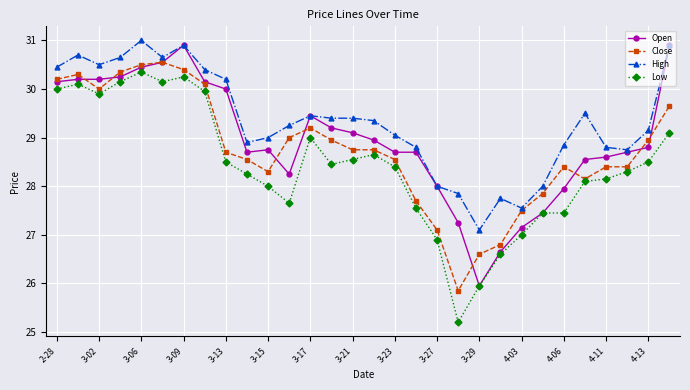

Which series has the widest spread of values?

Low